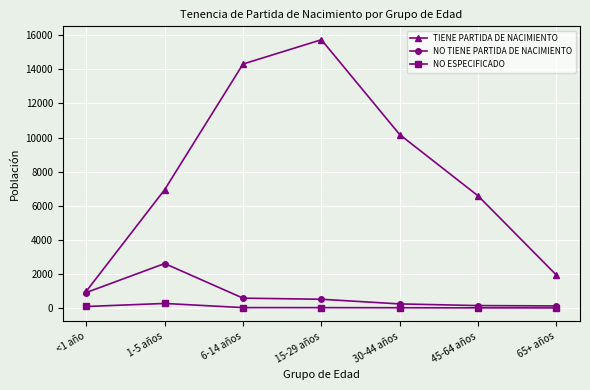

Count the number of categories in the chart.

7